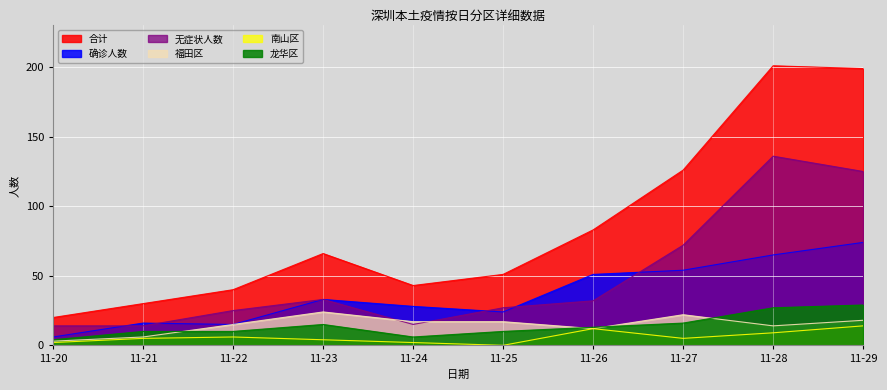

Rank the series by their maximum value, from highest to lowest.

合计, 无症状人数, 确诊人数, 龙华区, 福田区, 南山区